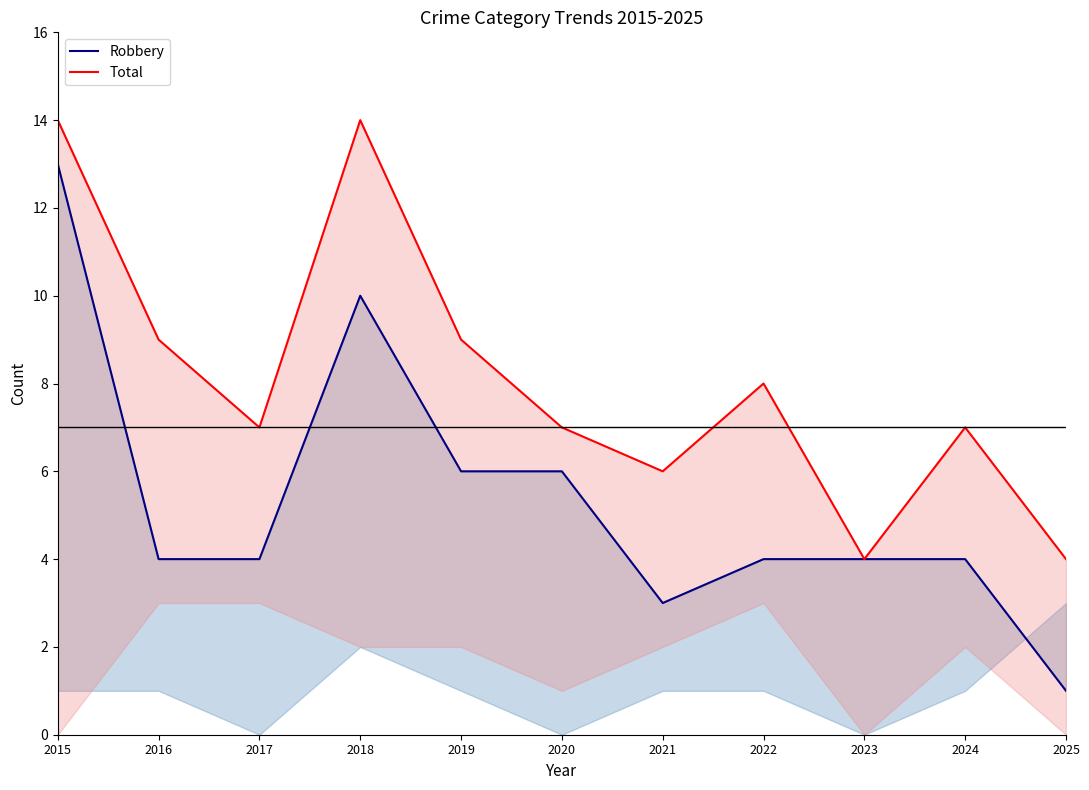

Which series changed the most between 2020 and 2024?

Robbery